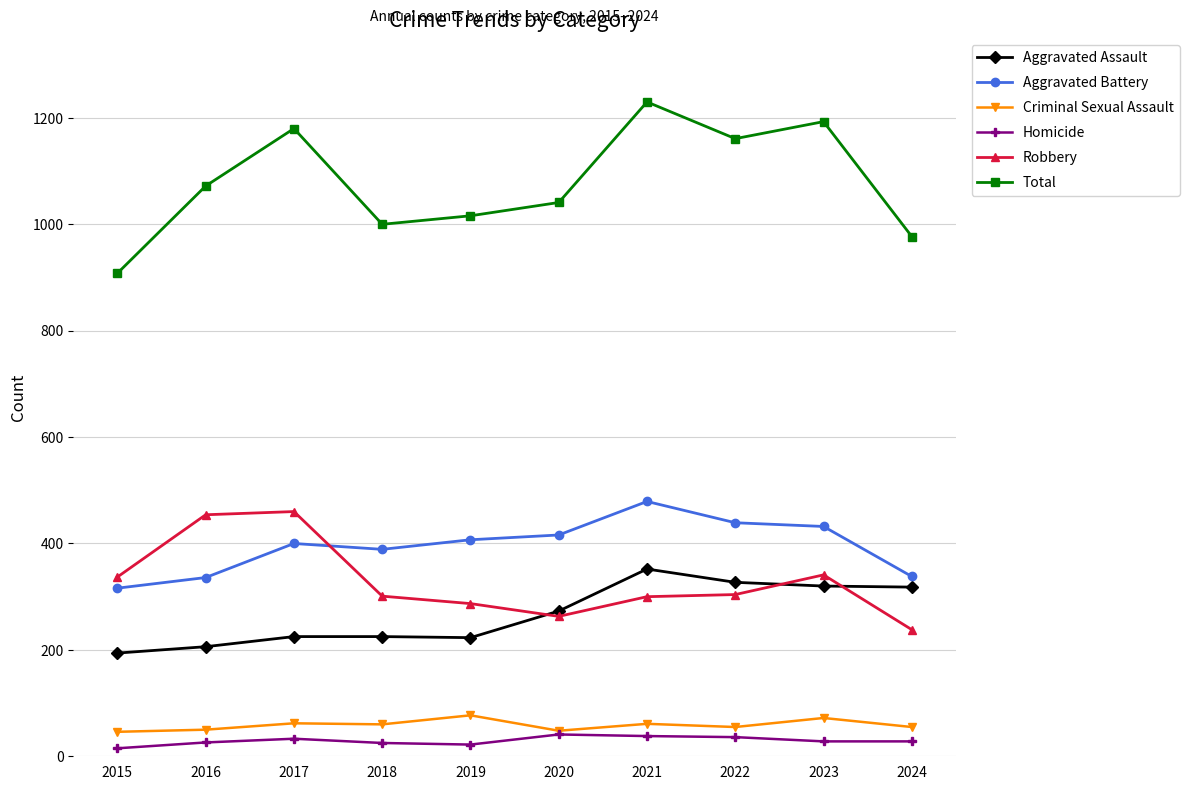

Is the value of Aggravated Assault at 2020 greater than the value of Homicide at 2023?

Yes